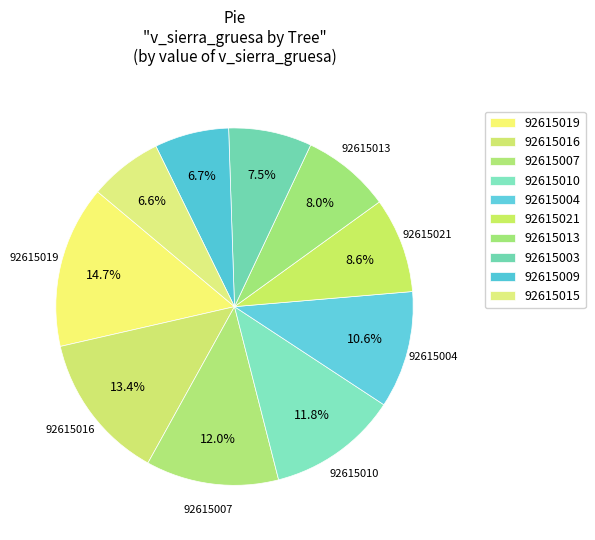

Count the number of slices in the pie.

10